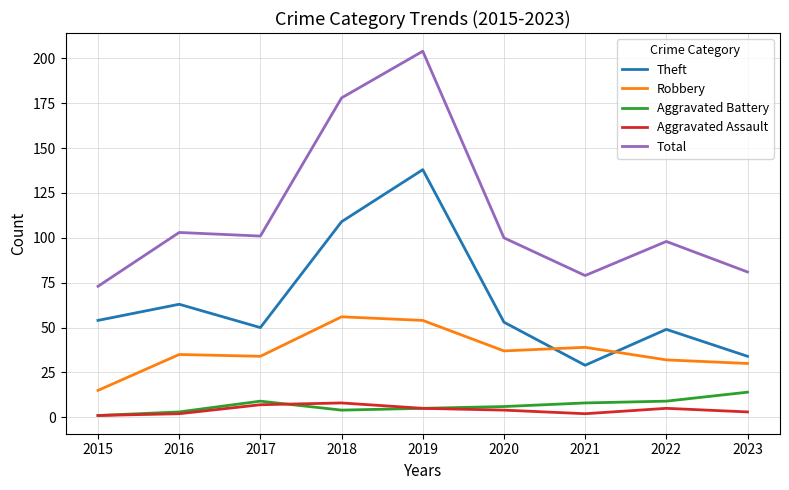

What is the spread (max minus min) of values at 2023?

78